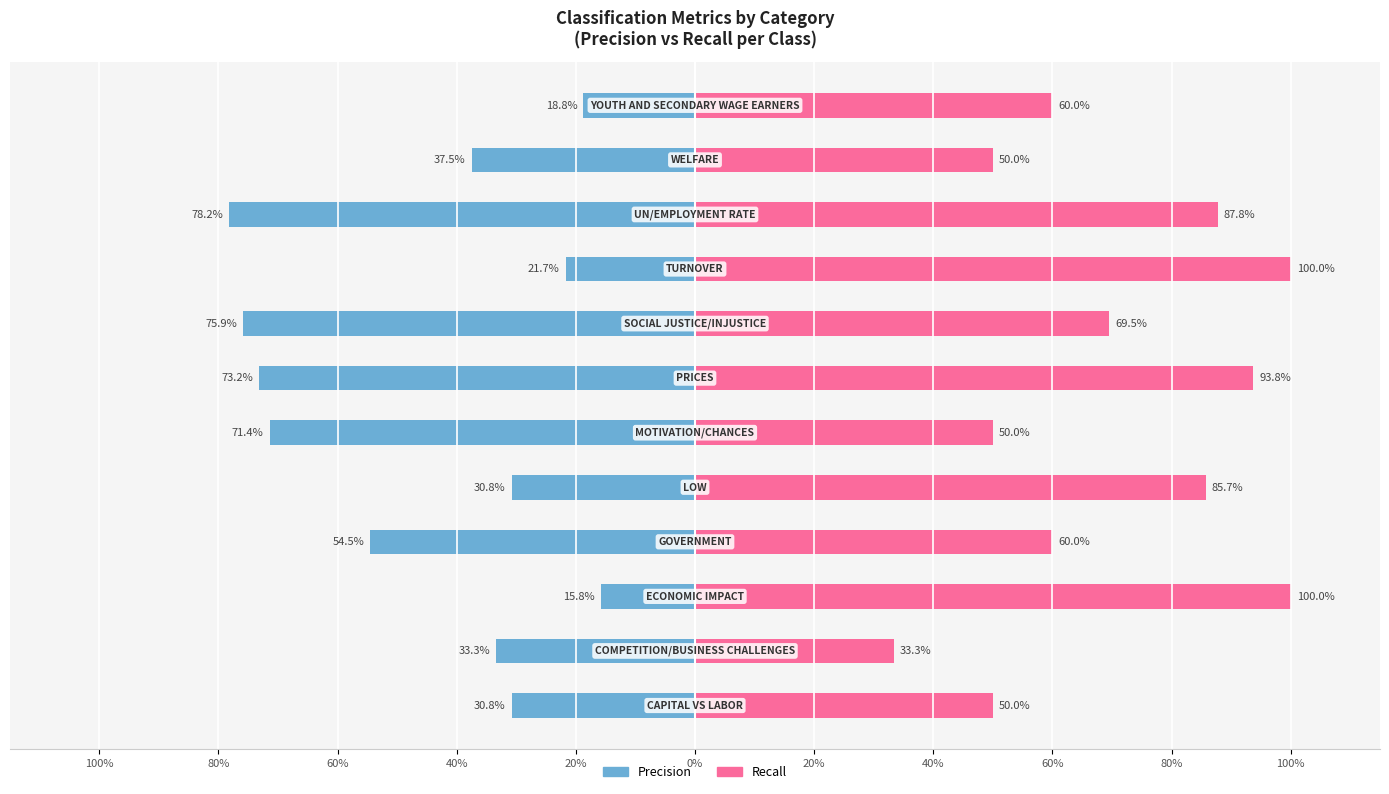

Which series has the largest total across all categories?

Recall